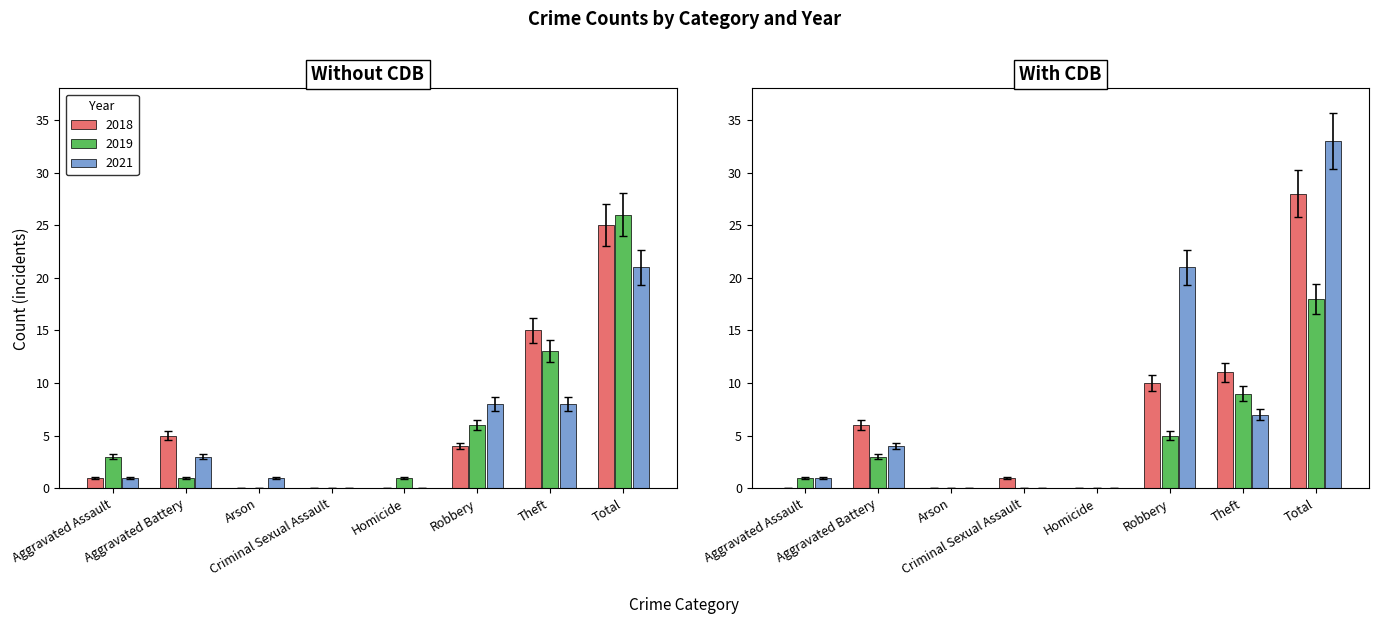

At which label is 2021 closest to 9?

Robbery